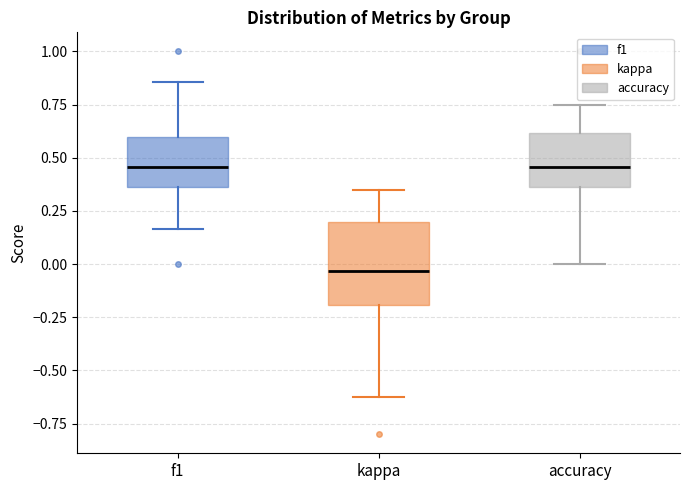

Where does the median line of the box for f1 sit on the y-axis? The values are not printed on the chart, so give them approximately, as read against the axis.

0.45